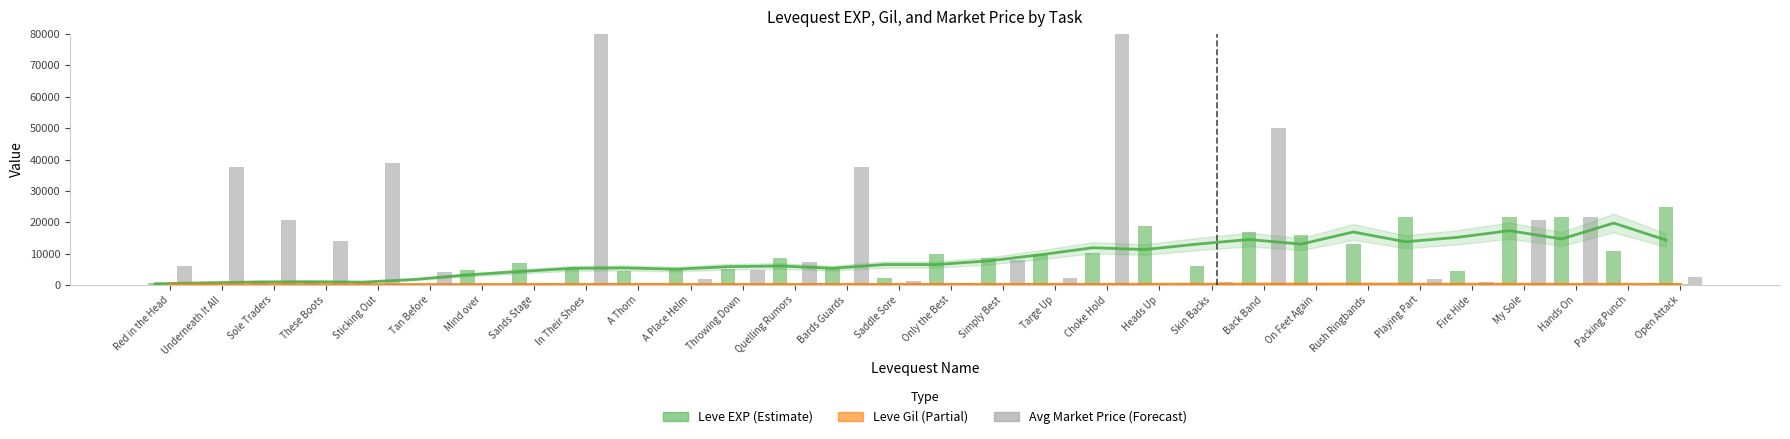

List the labels in order of currentAveragePrice value, smallest first.

Mind over, On Feet Again, Rush Ringbands, Packing Punch, Heads Up, A Thorn, Sands Stage, Only the Best, Skin Backs, Fire Hide, Saddle Sore, A Place Helm, Playing Part, Targe Up, Open Attack, Tan Before, Throwing Down, Red in the Head, Quelling Rumors, Simply Best, These Boots, Sole Traders, My Sole, Hands On, Underneath It All, Bards Guards, Sticking Out, Back Band, Choke Hold, In Their Shoes